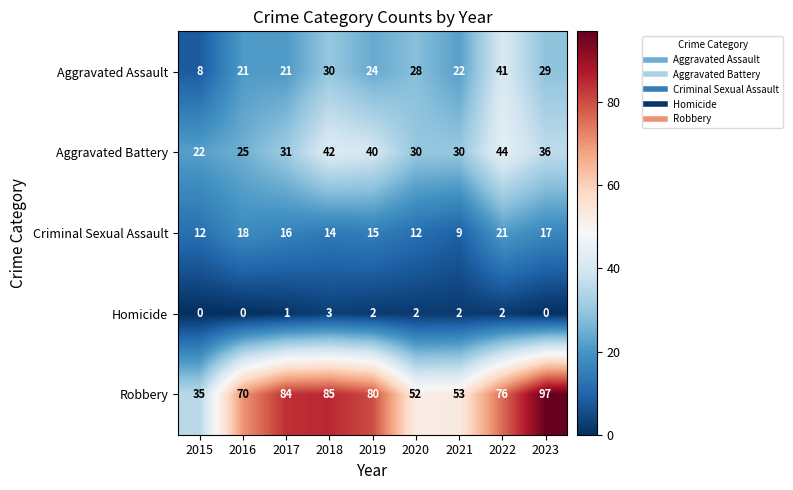

What is the sum of the Aggravated Battery values at 2021 and 2020?

60